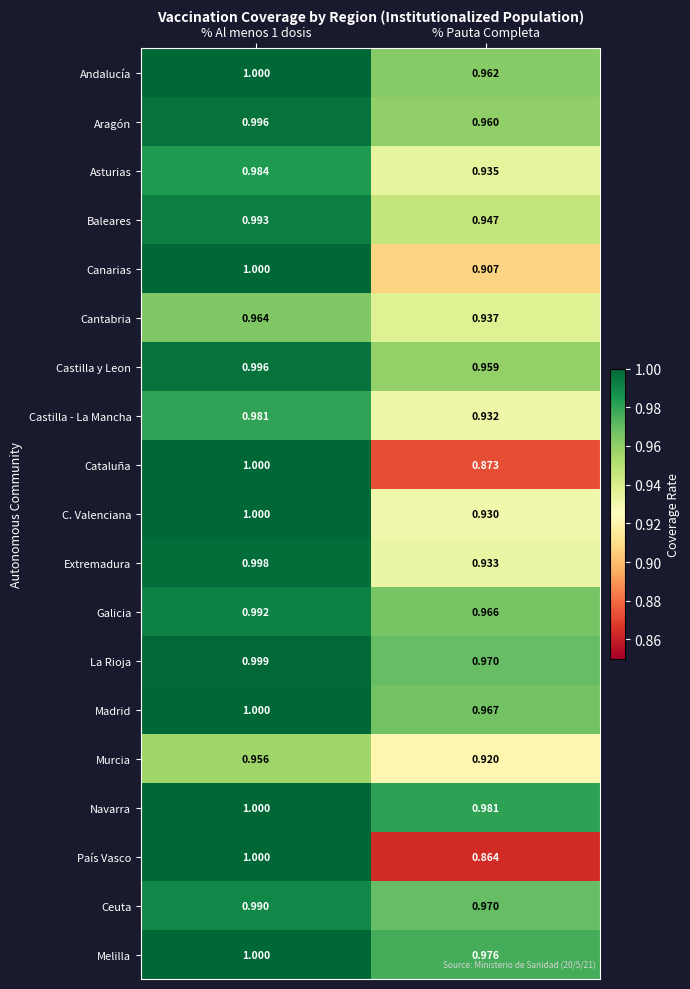

What is the total value across all series at % Al menos 1 dosis?

18.8